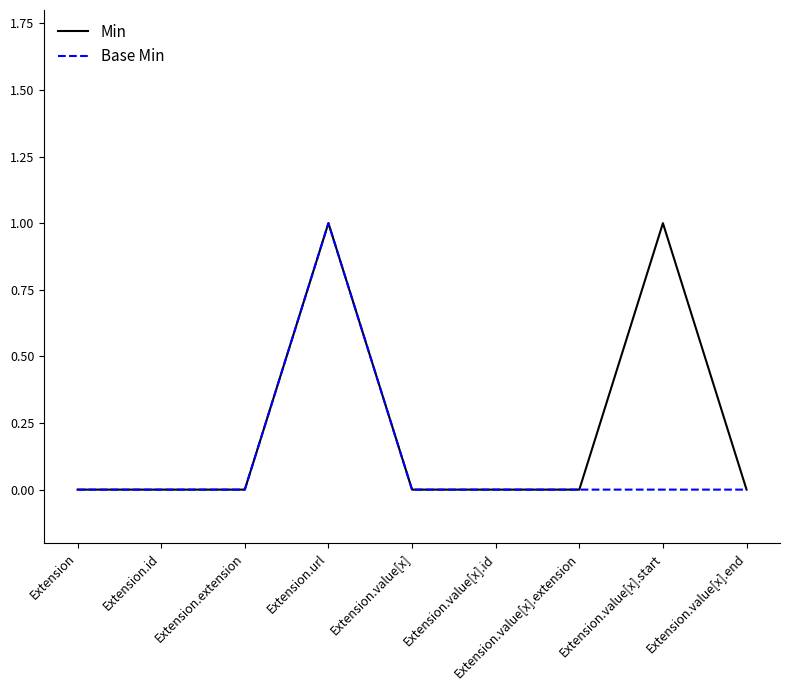

Is this an area chart (filled region under the line)?

No